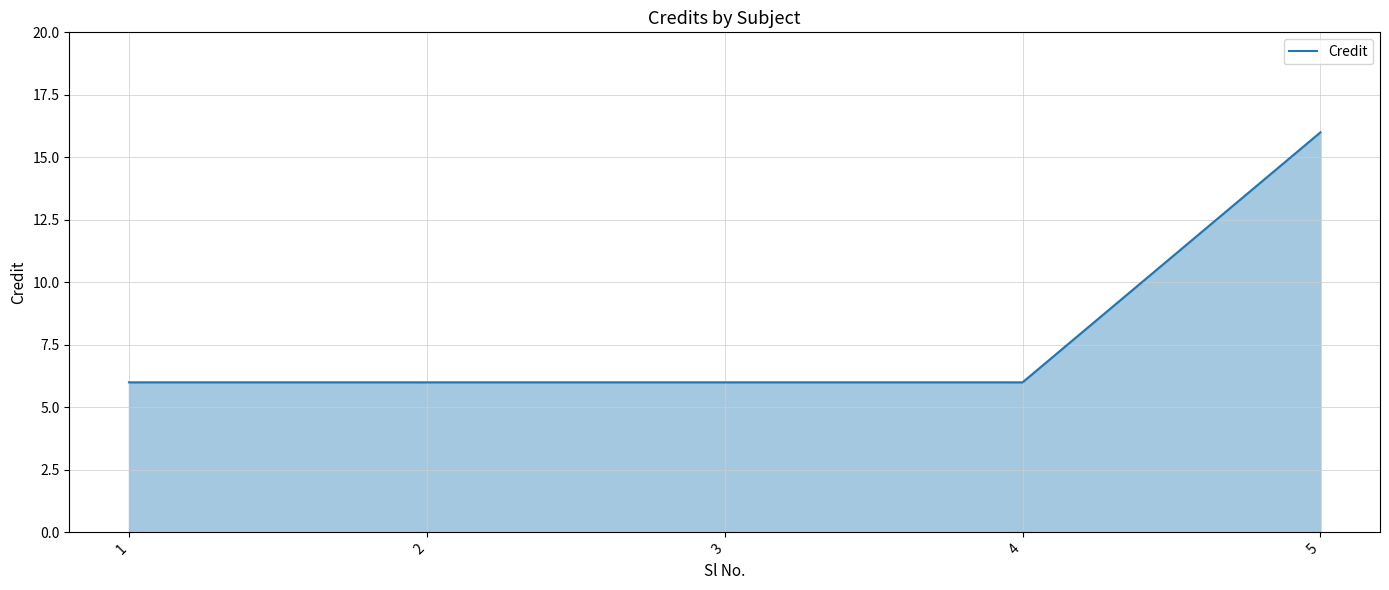

What value does the data have at 3?

6